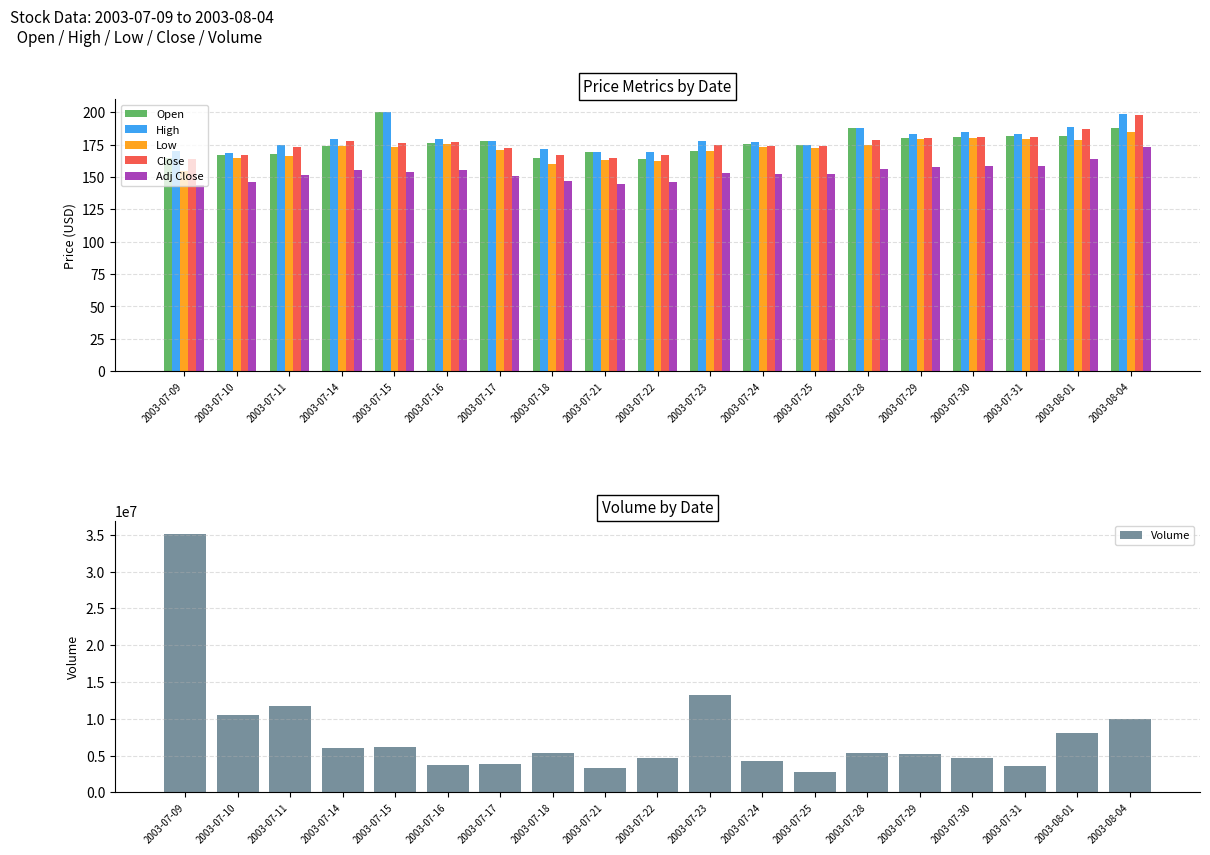

At which category is the sum across all series the highest?

2003-07-09